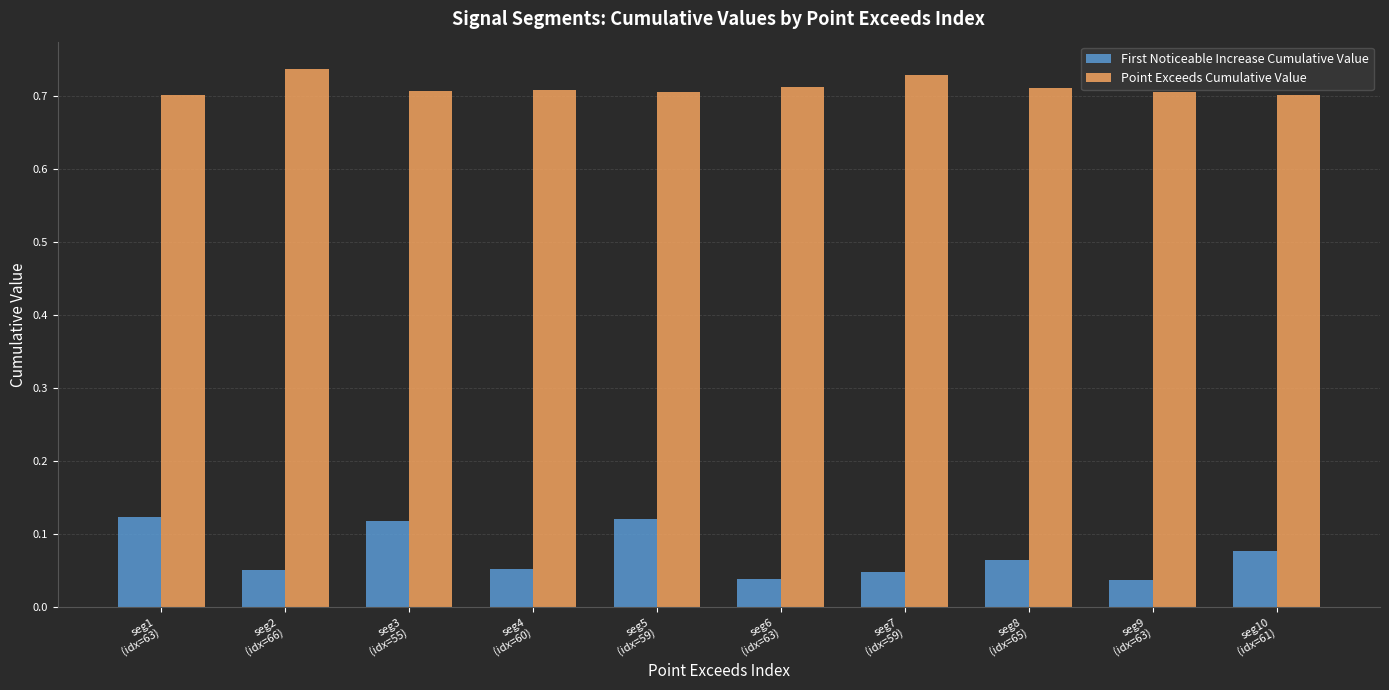

The value of Point Exceeds Cumulative Value at seg7
(idx=59) is 0.7. True or false?

True